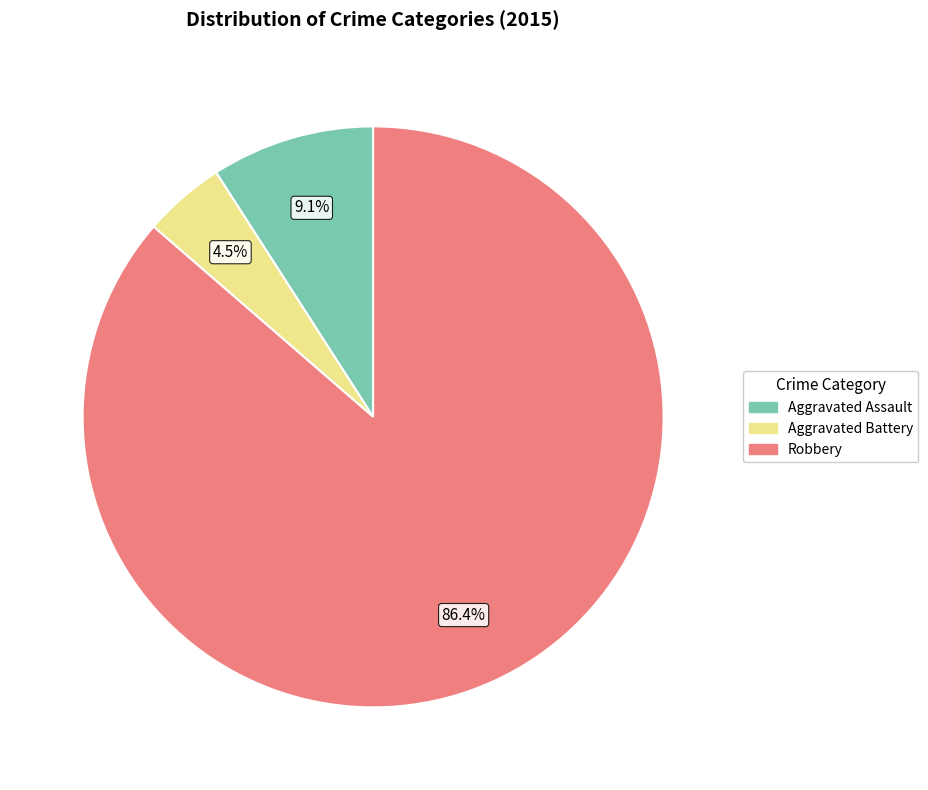

Does any single category account for the majority?

Yes